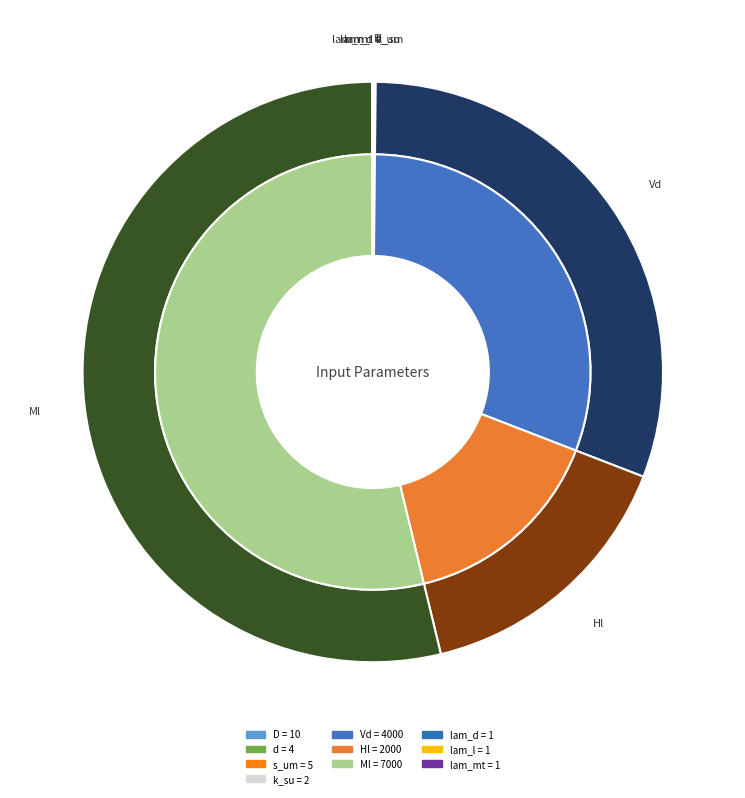

To the nearest percent, what is the difference between the largest and smallest slice percentages?

54%